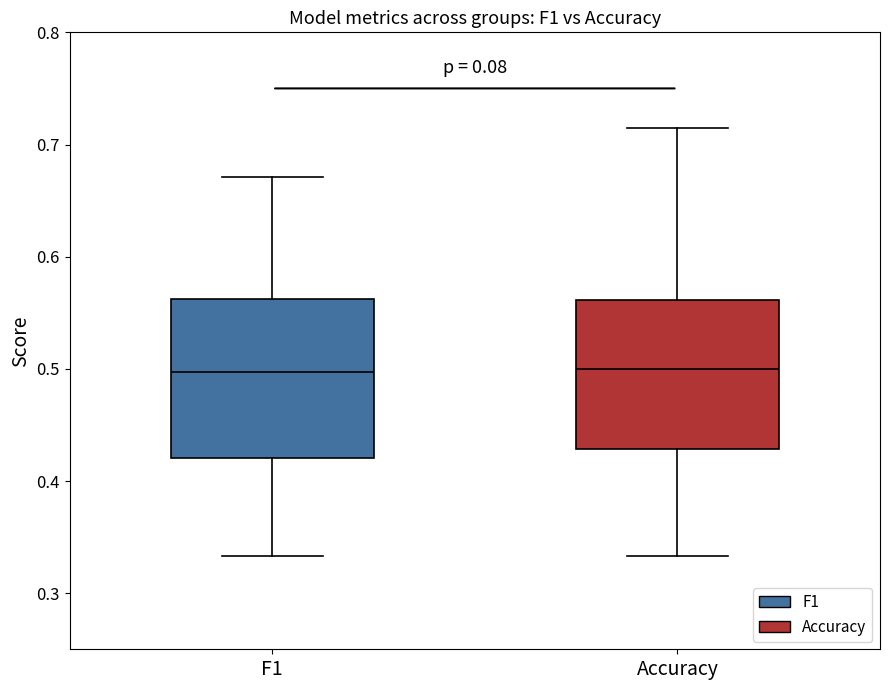

Reading left to right, read every box against the y-axis: the position of its median line, the range the box covers, and the ends of its whiskers. The values are not printed on the chart, so give them approximately, as read against the axis.

F1: median 0.50, box 0.42 to 0.56, whiskers 0.33 to 0.67
Accuracy: median 0.50, box 0.43 to 0.56, whiskers 0.33 to 0.71